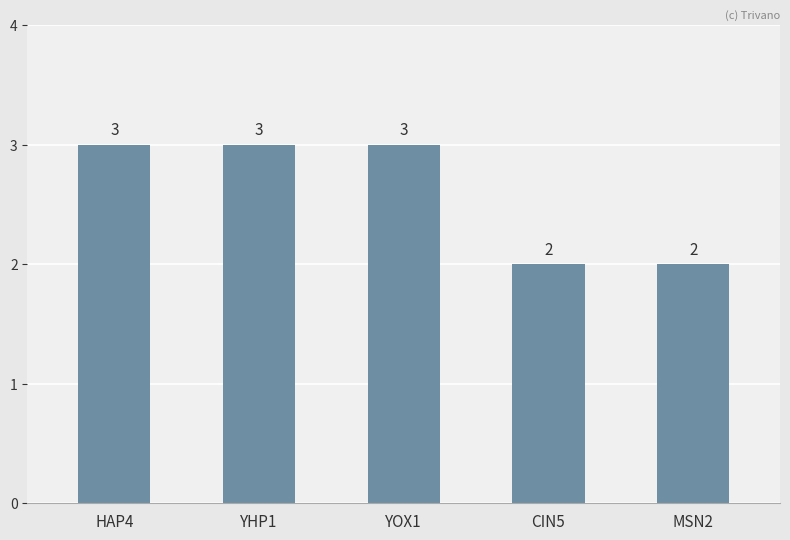

Reading left to right, extract all data points from this chart.

3	3	3	2	2